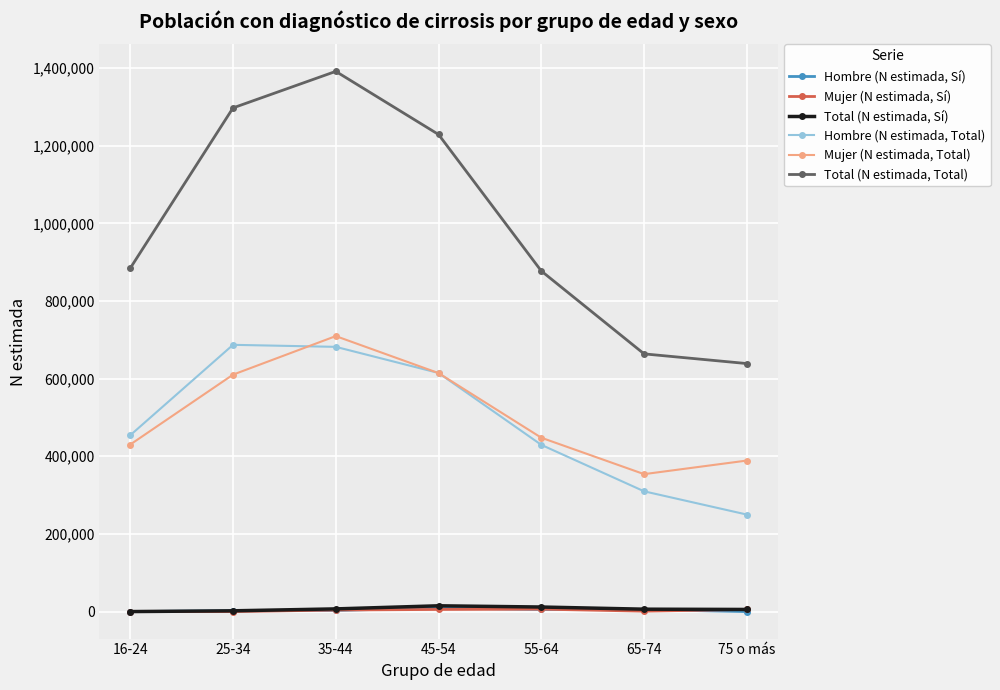

How many categories are shown in the chart?

7